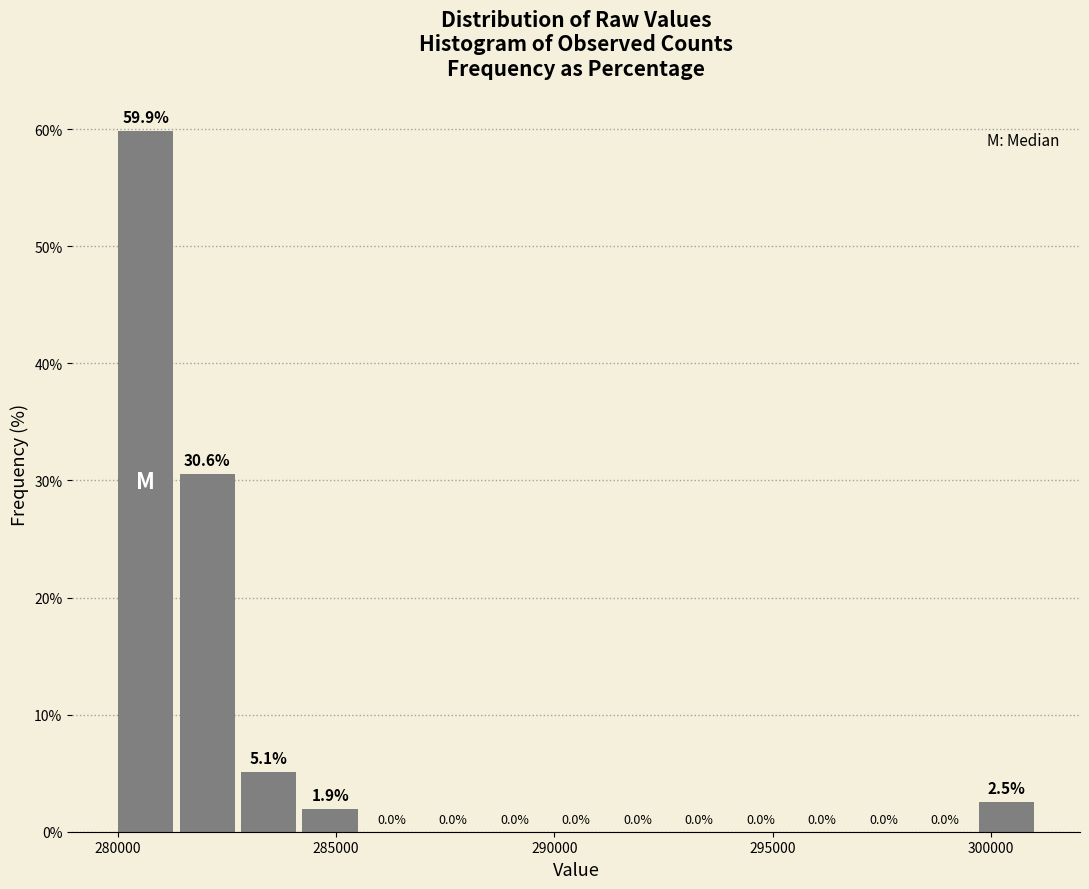

Read against the x-axis, roughly where is the centre of the tallest bar?

280500